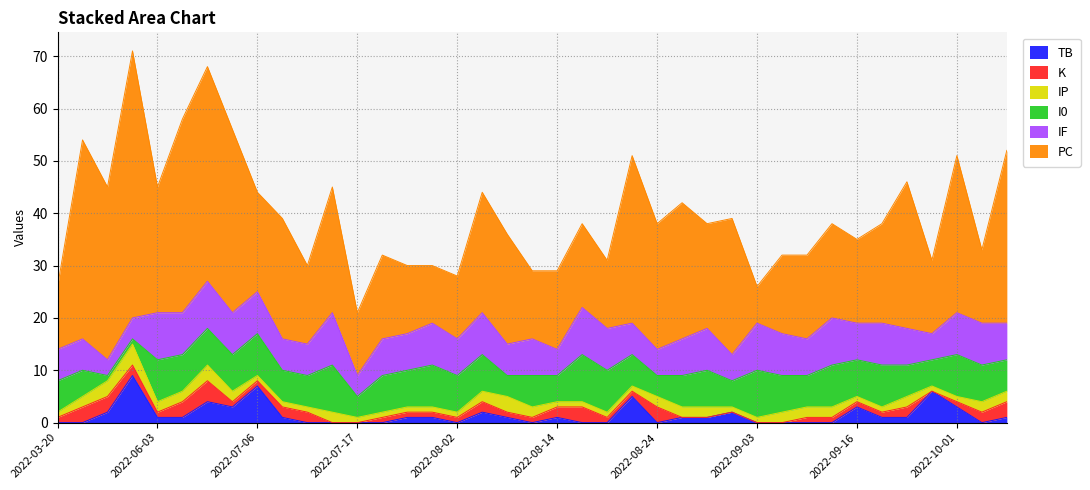

List the labels in order of IP value, largest first.

2022-04-05, 2022-03-30, 2022-06-12, 2022-08-08, 2022-03-25, 2022-06-03, 2022-06-08, 2022-06-17, 2022-07-14, 2022-08-05, 2022-08-12, 2022-08-24, 2022-08-28, 2022-08-30, 2022-09-06, 2022-09-09, 2022-09-13, 2022-09-23, 2022-10-03, 2022-10-05, 2022-03-20, 2022-07-06, 2022-07-08, 2022-07-10, 2022-07-17, 2022-07-24, 2022-07-29, 2022-07-30, 2022-08-02, 2022-08-14, 2022-08-16, 2022-08-18, 2022-08-21, 2022-08-31, 2022-09-03, 2022-09-16, 2022-09-18, 2022-09-25, 2022-10-01